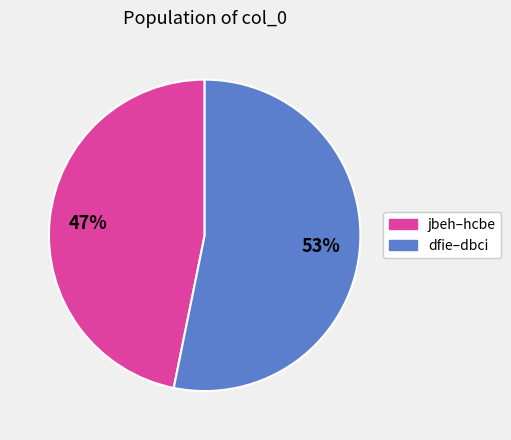

Count the number of slices in the pie.

2